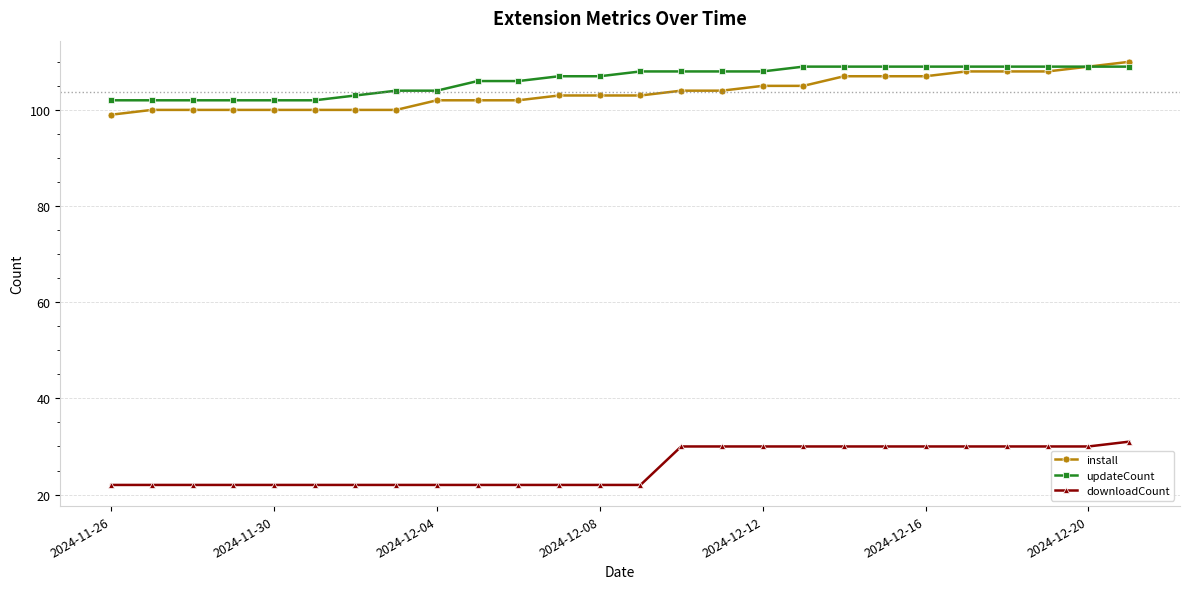

What are all the series names shown in the legend?

install, updateCount, downloadCount